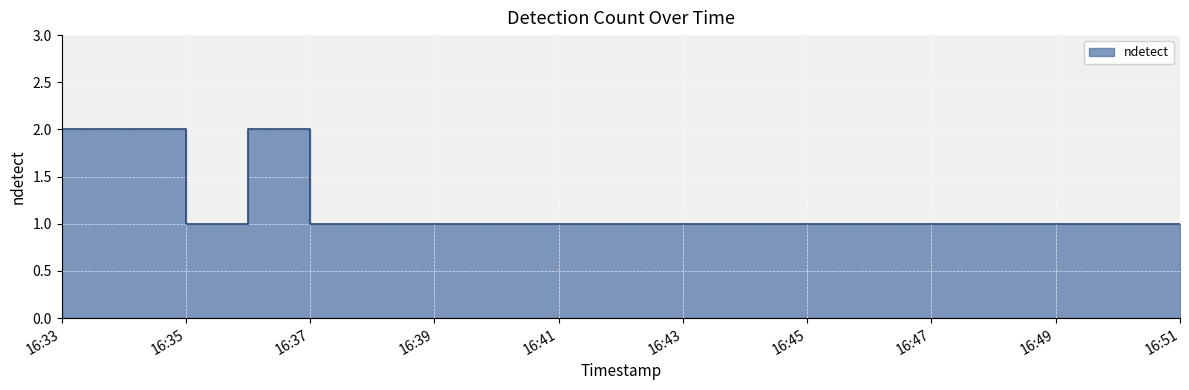

What position from the left is 2019-07-01 16:36:00?

3